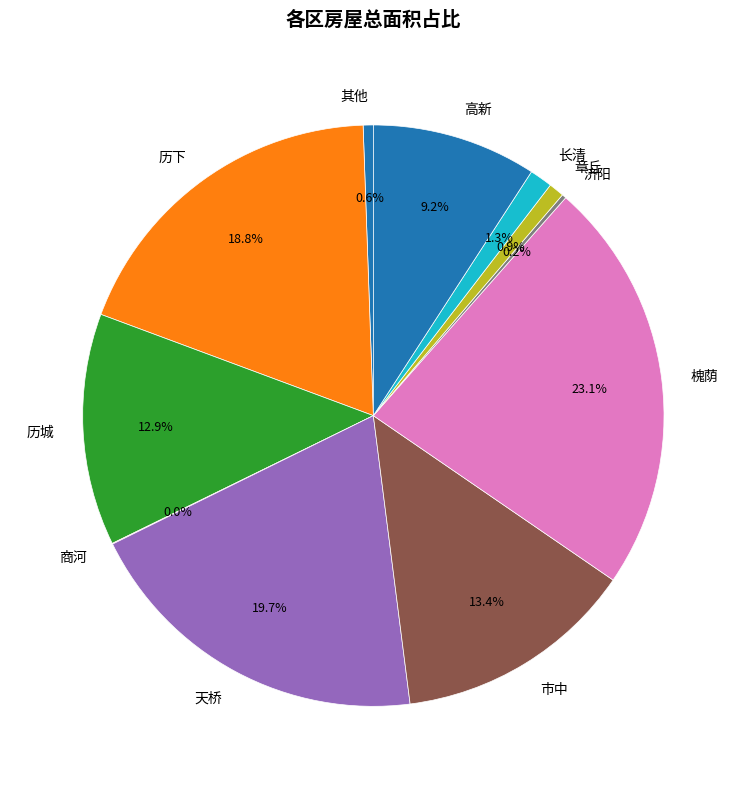

True or false: 市中 accounts for 1% of the total.

False